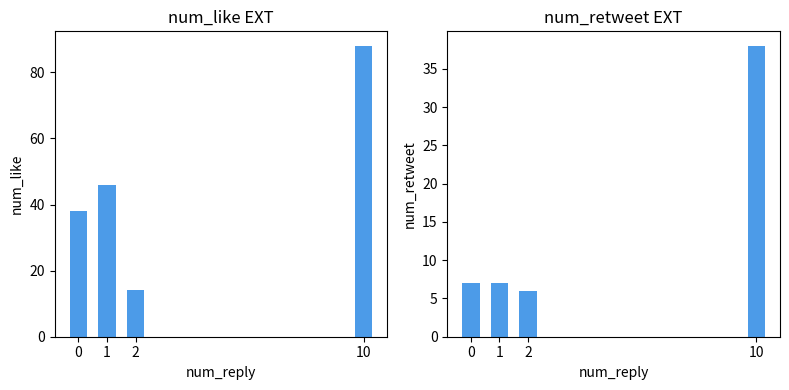

At which category is the sum across all series the highest?

10